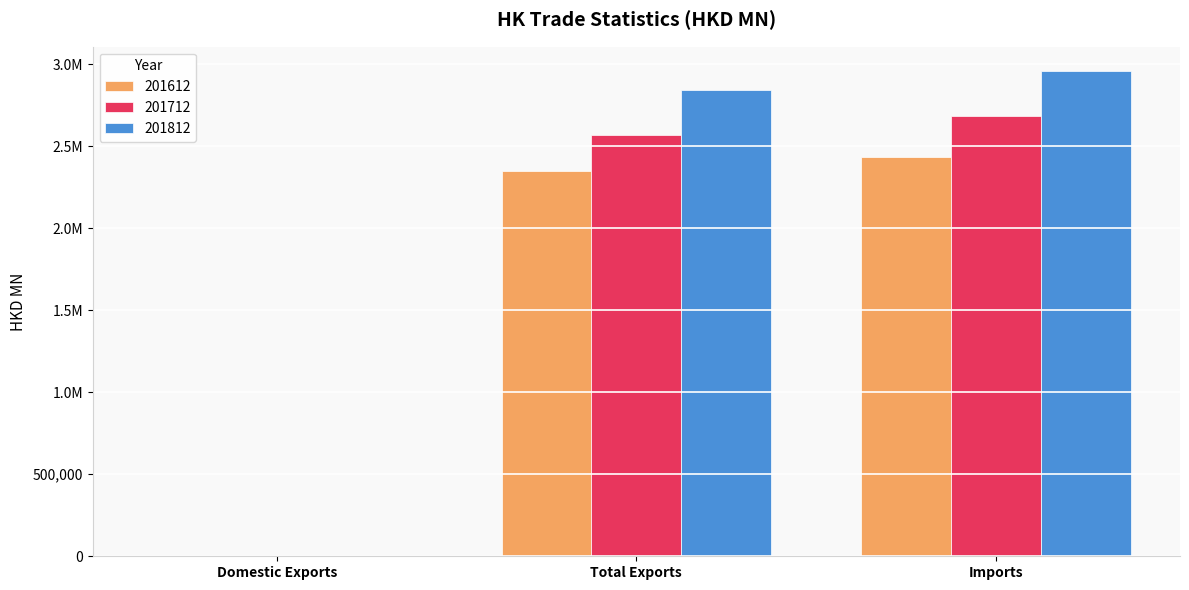

True or false: 201712 has a value of 4766376.7 at Imports.

False